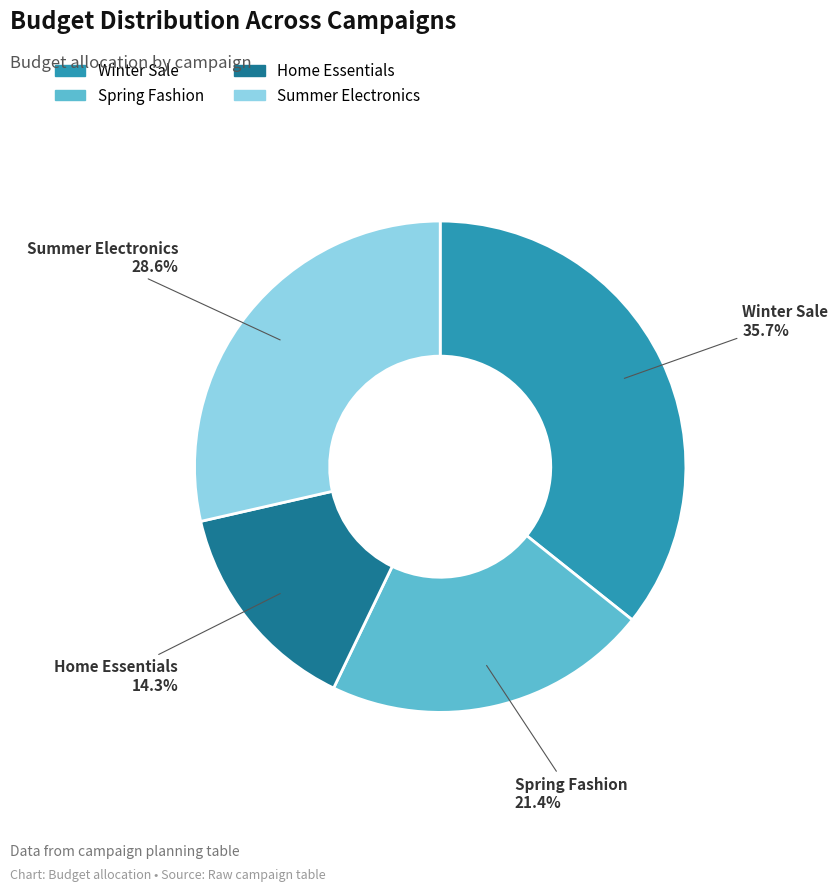

Does any single category account for the majority?

No